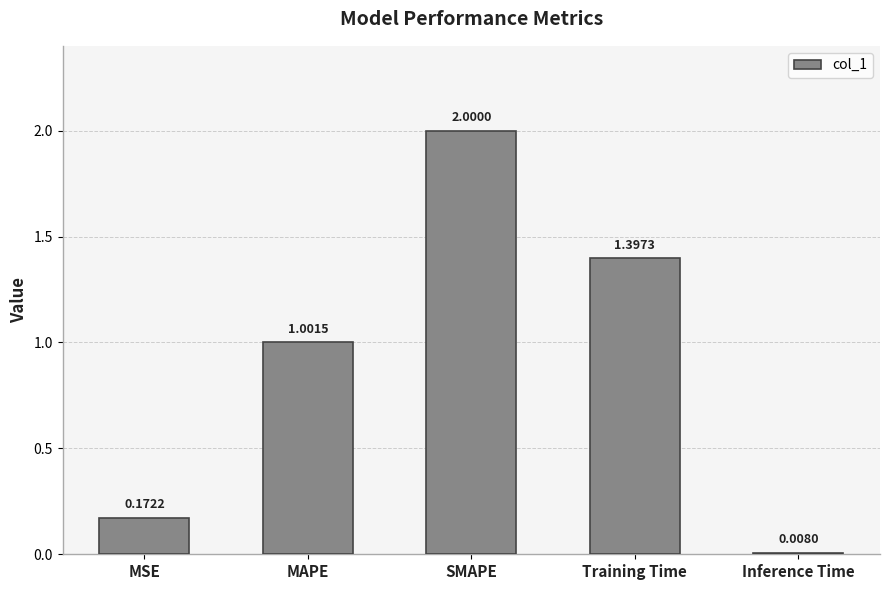

What is the difference between the second highest and minimum values?

1.4